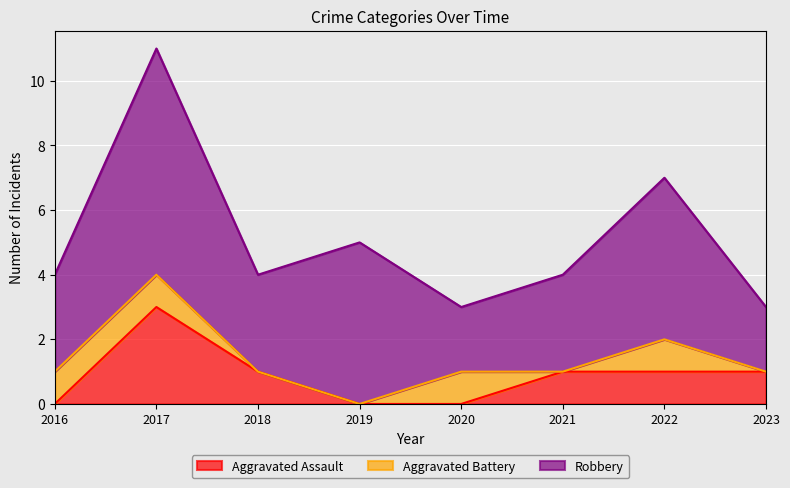

What is the highest value of the Aggravated Assault series?

3